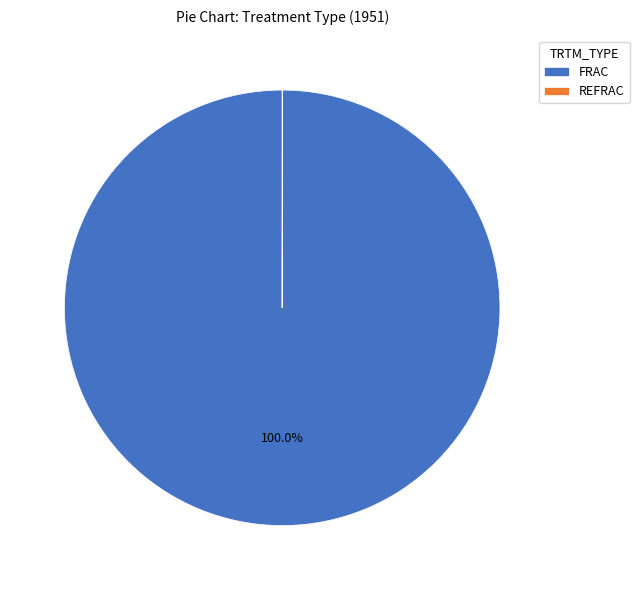

What is the largest slice in the pie chart?

FRAC